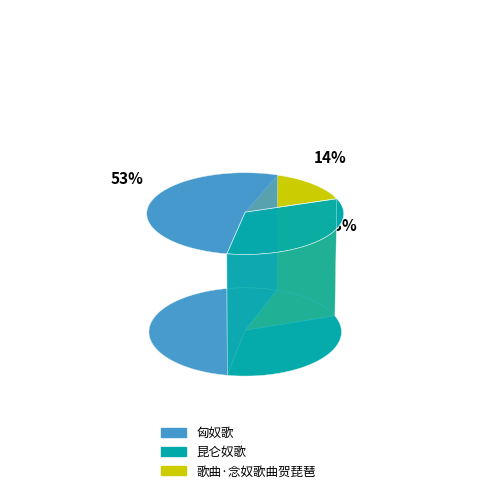

What portion of the pie excludes 歌曲·念奴歌曲贺琵琶?

85.9%